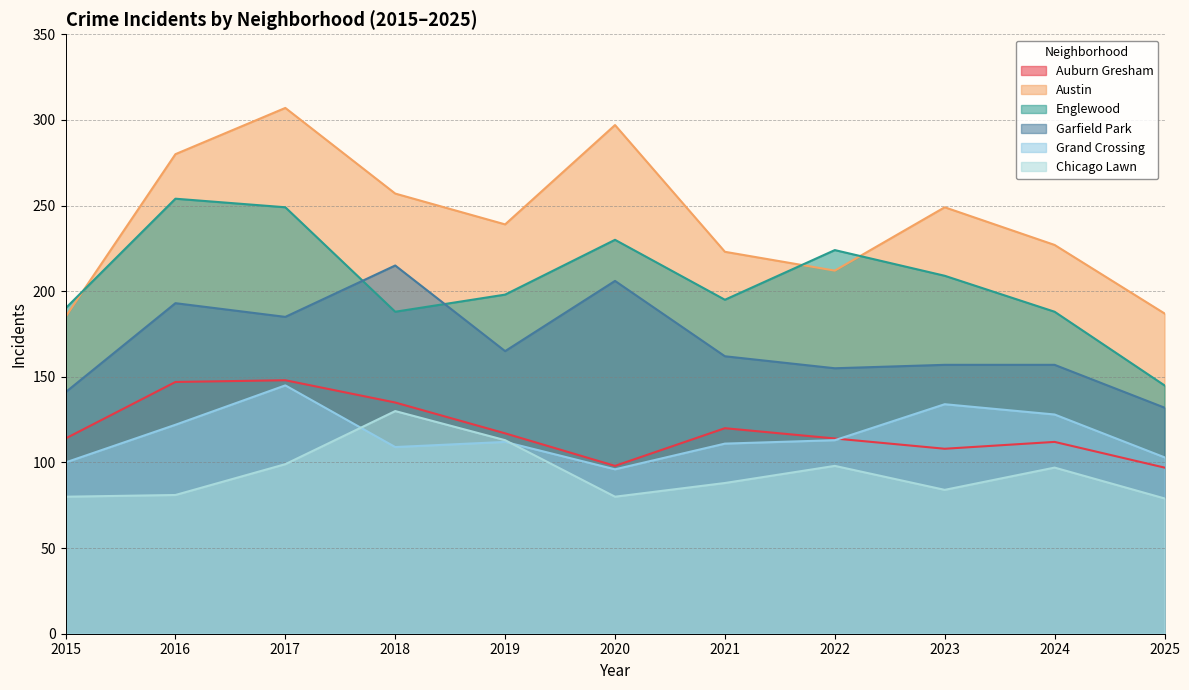

Between 2015 and 2021, which is larger?

2021